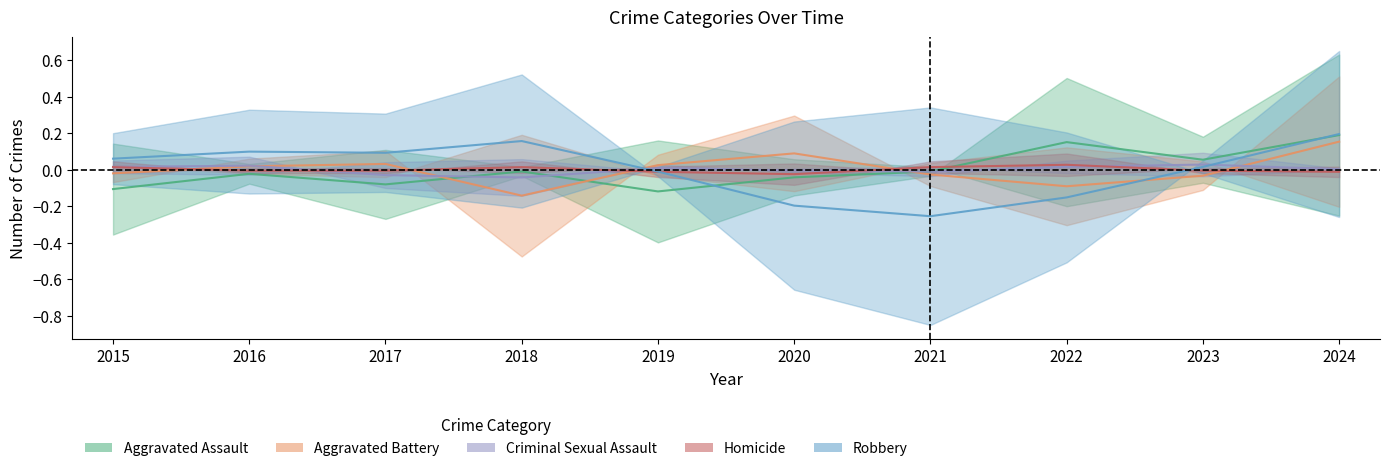

Rank the series by their maximum value, from highest to lowest.

Robbery, Aggravated Assault, Aggravated Battery, Criminal Sexual Assault, Homicide